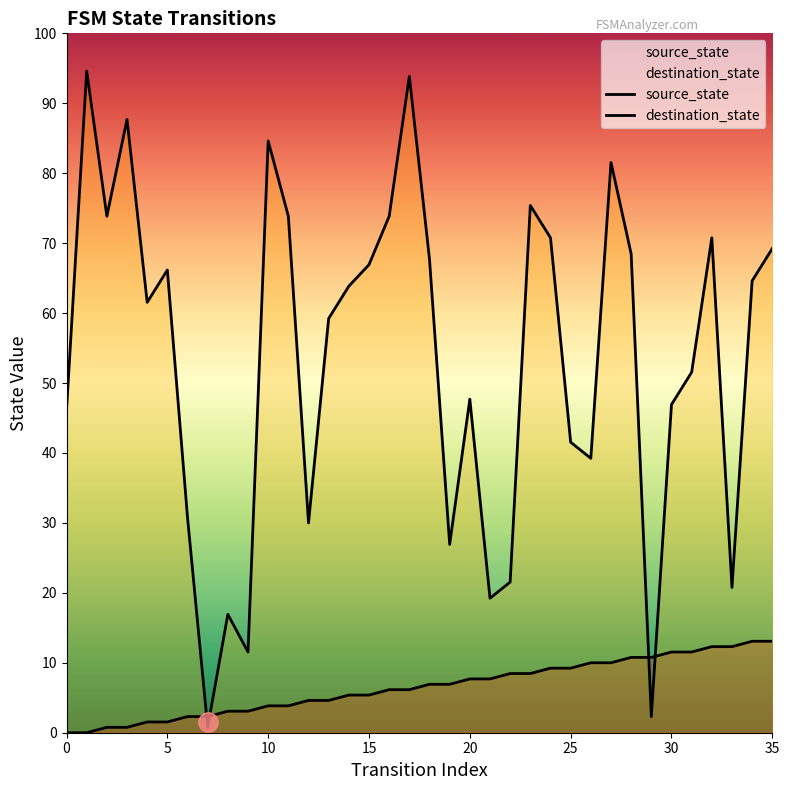

How many positive values does the source_state series have?

34